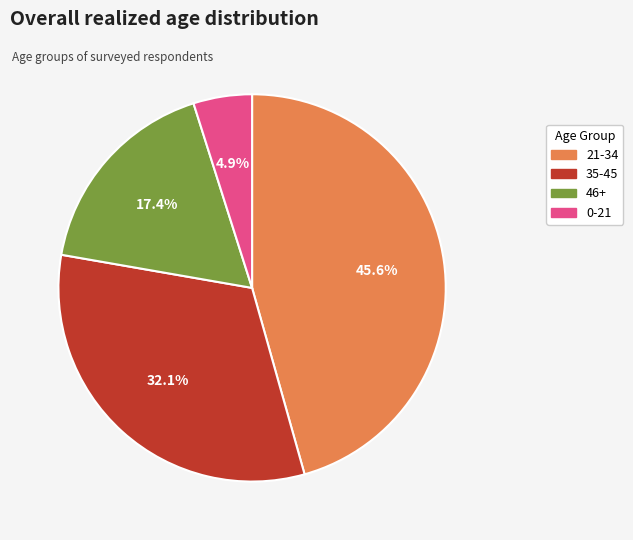

Between 21-34 and 0-21, which is larger?

21-34